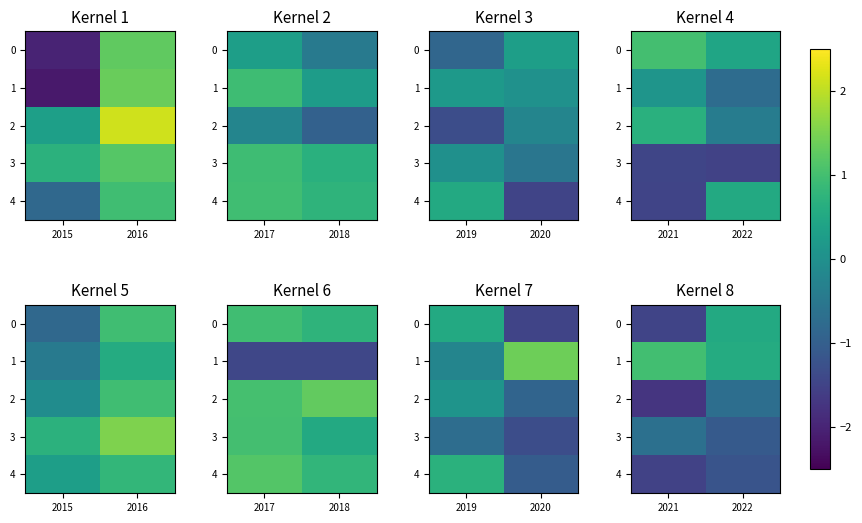

True or false: 2 has a value of -0.4 at 2022.

False